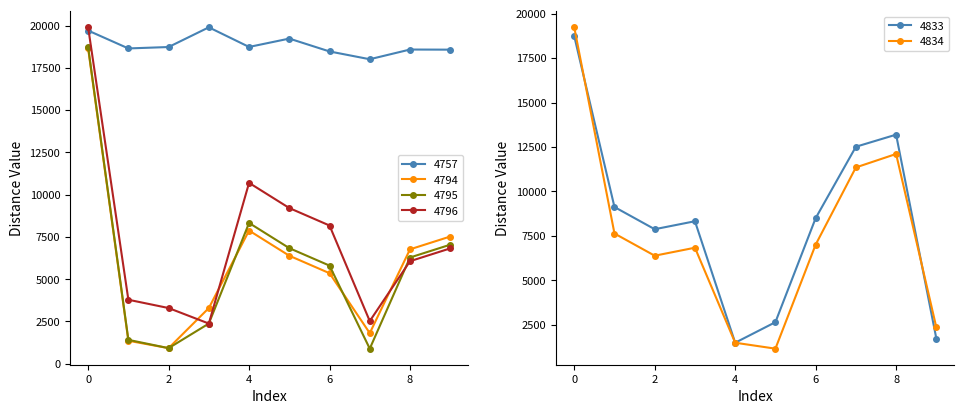

Reading left to right, transcribe all the data shown in this chart.

4757: 19703.5	18645.8	18729.2	19894.8	18733.8	19228.5	18467.5	18006.9	18580.8	18573.6
4794: 18645.8	1355.0	917.9	3290.0	7873.6	6384.1	5350.0	1805.5	6762.4	7520.0
4795: 18729.2	1408.7	917.9	2372.1	8322.6	6833.1	5799.0	887.6	6279.0	7036.6
4796: 19894.8	3780.8	3290.0	2372.1	10694.7	9205.2	8171.1	2518.5	6060.8	6818.4
4833: 18733.8	9122.0	7873.6	8322.6	1489.5	2645.9	8495.2	12511.4	13192.5	1727.0
4834: 19228.5	7632.5	6384.1	6833.1	1489.5	1156.4	7005.7	11348.1	12105.7	2352.5